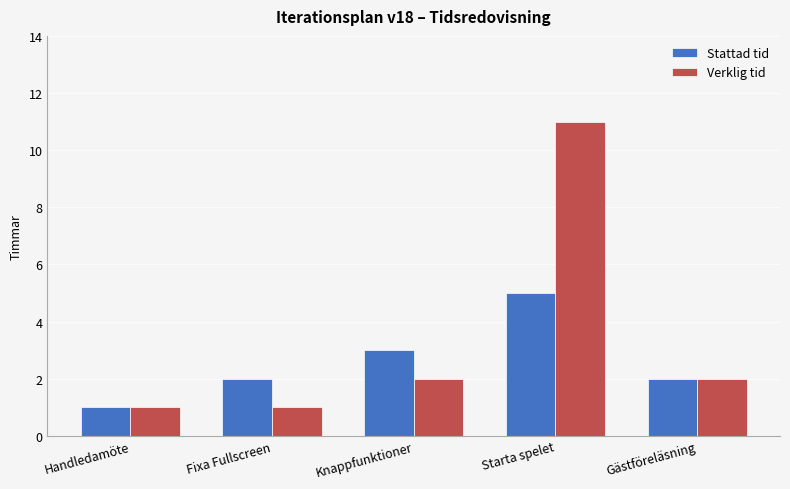

At Fixa Fullscreen, list the series in order from smallest to largest.

Verklig tid, Stattad tid